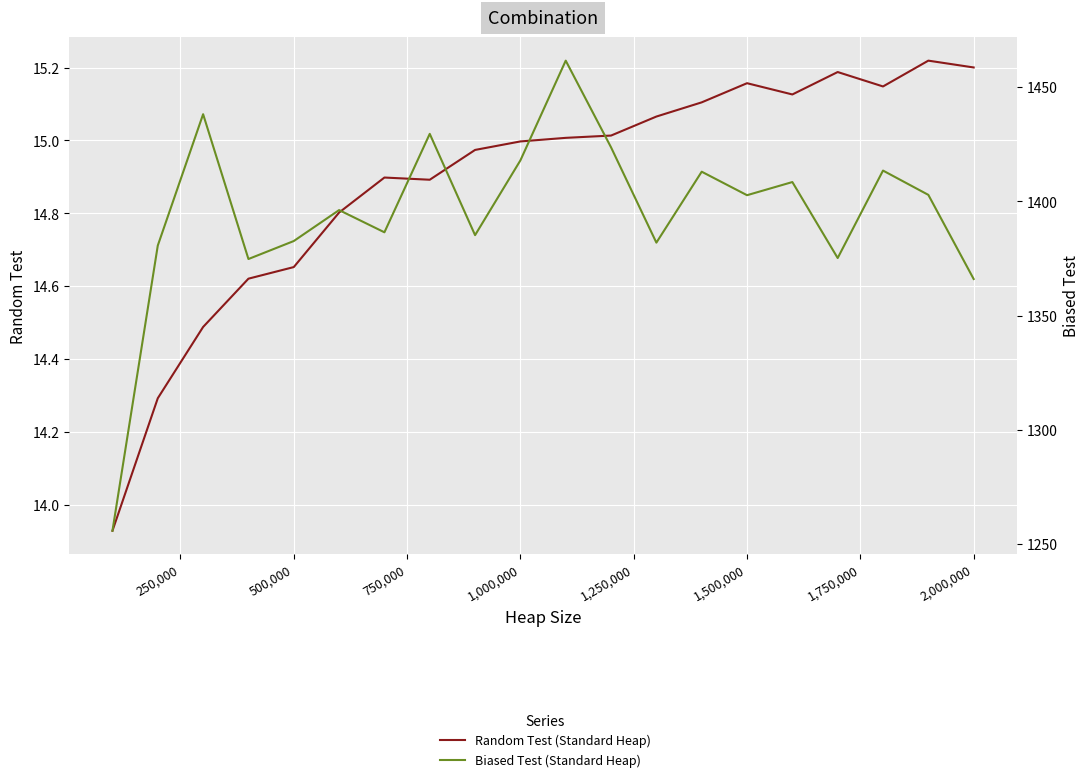

How many lines are shown in the chart?

2